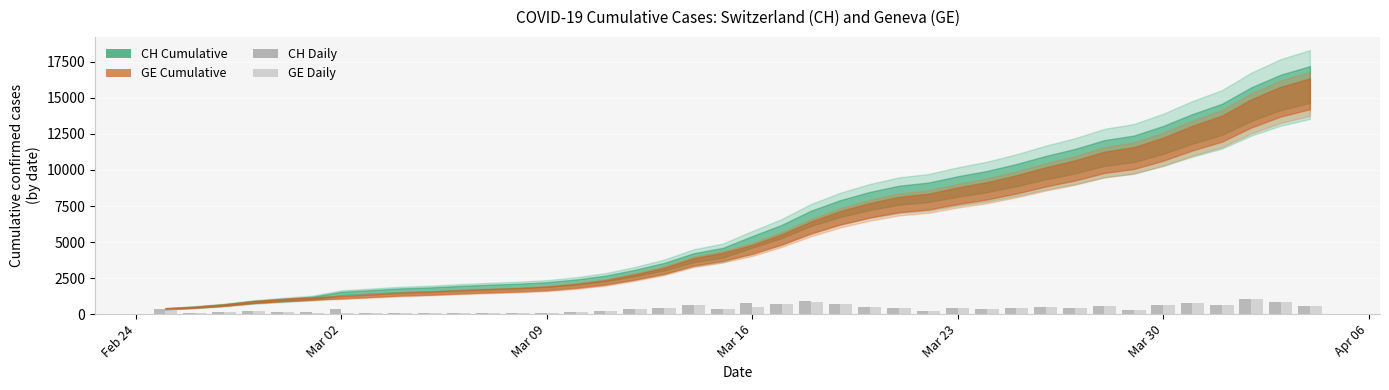

What is the maximum value shown in the chart?

1056